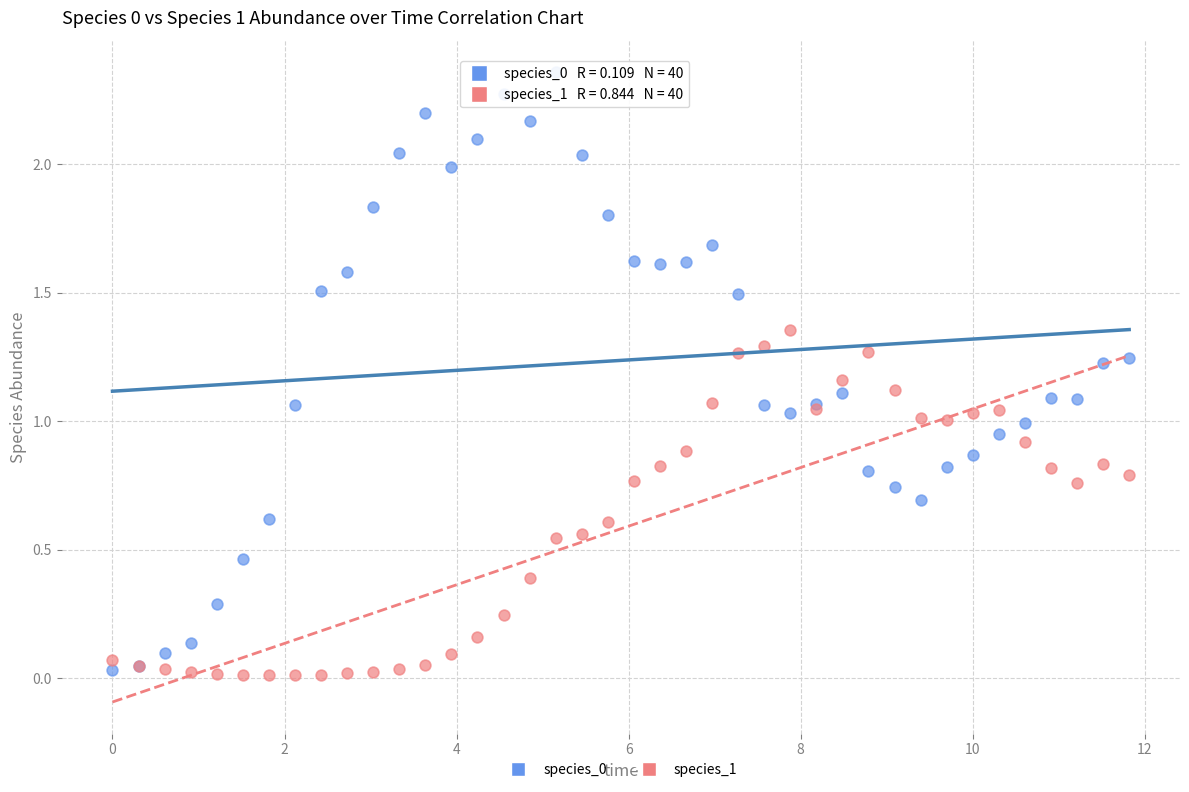

What is the X range (max minus min) for the scatter plot?

11.8